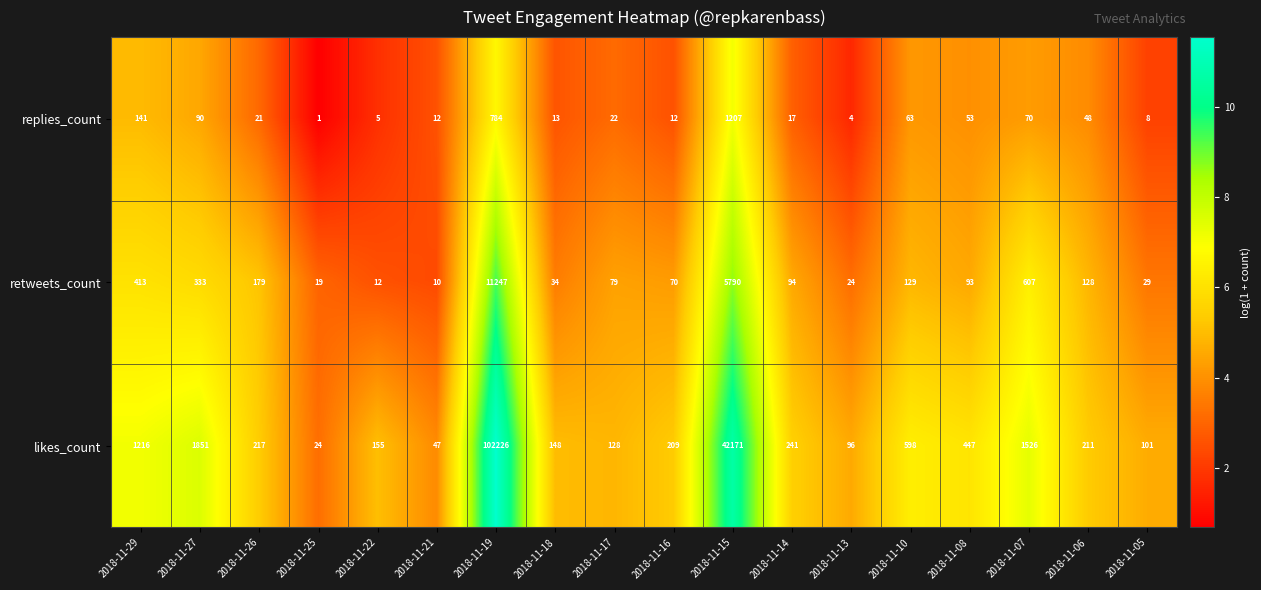

List the series in order of their peak value, highest first.

likes_count, retweets_count, replies_count